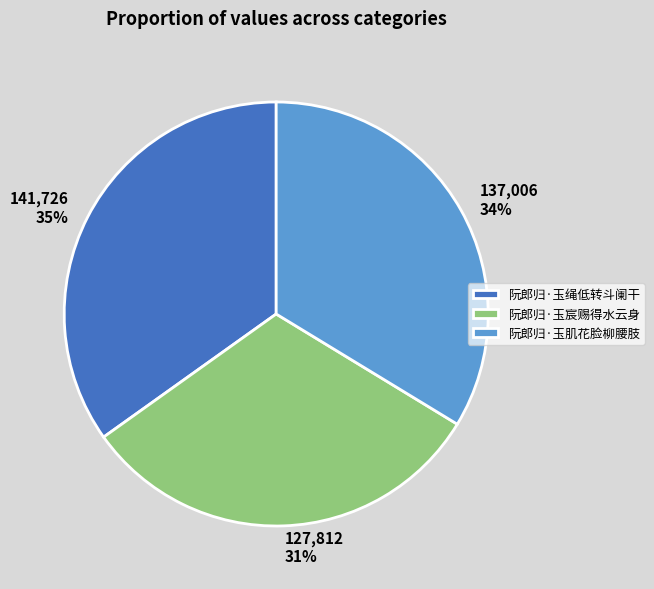

Approximately how many times larger is the value at 阮郎归·玉绳低转斗阑干 compared to 阮郎归·玉宸赐得水云身?

1.1